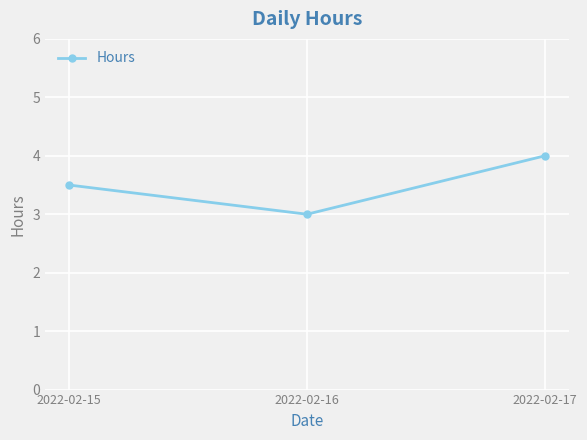

List the labels in order of value, smallest first.

2022-02-16, 2022-02-15, 2022-02-17